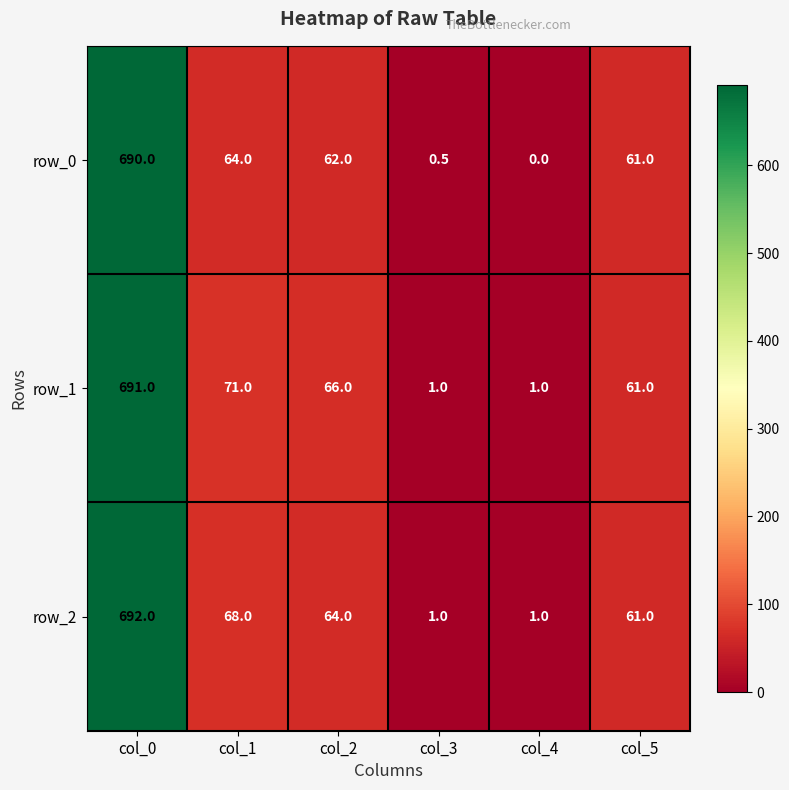

Rank the series at col_1 from lowest to highest value.

row_0, row_2, row_1